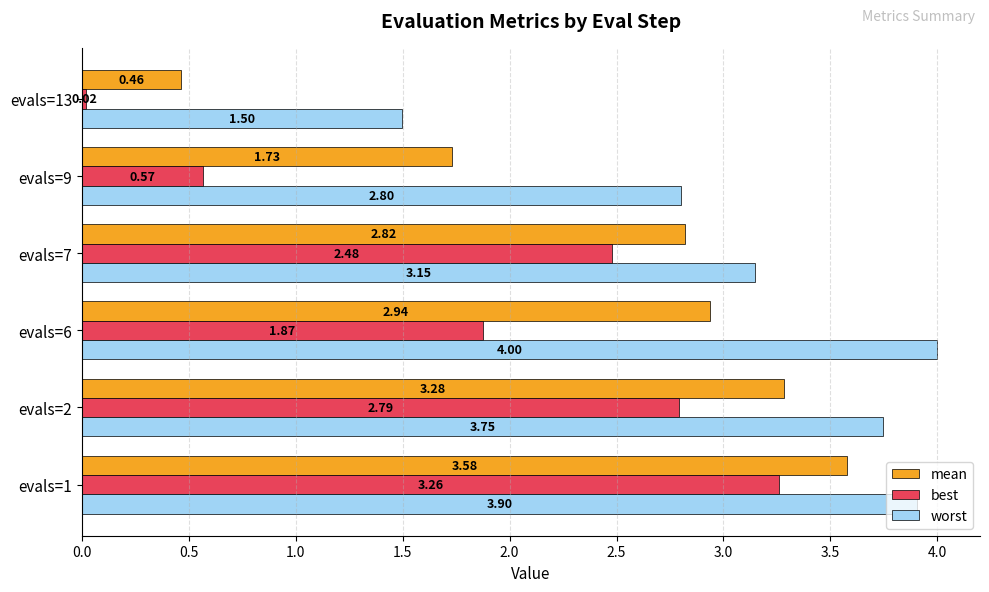

What is the difference between the maximum and second lowest values in the best series?

2.7